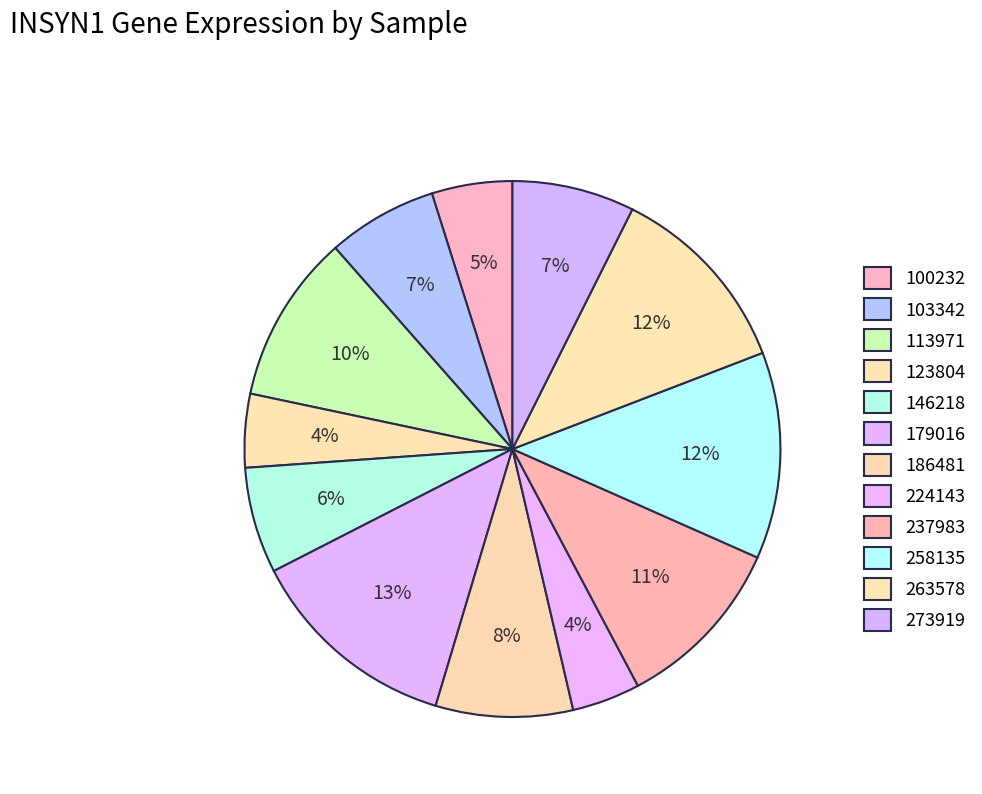

How many slices are in this pie chart?

12